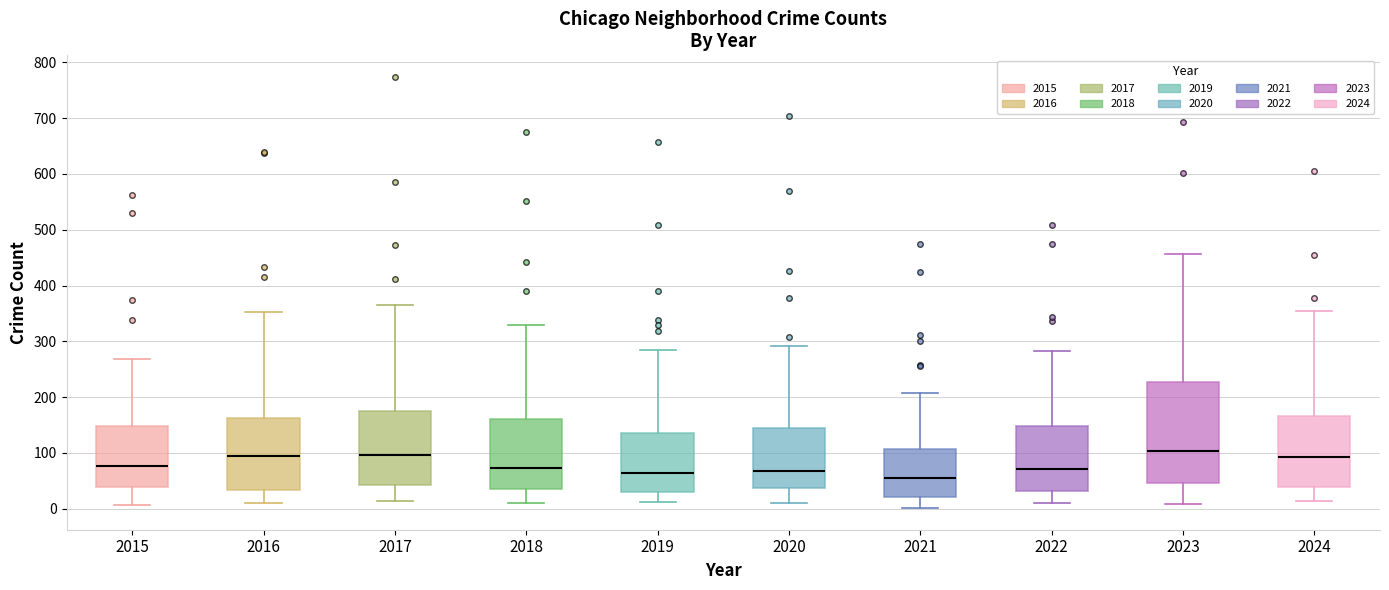

Comparing the boxes themselves (not the whiskers), which one is the tallest?

2023